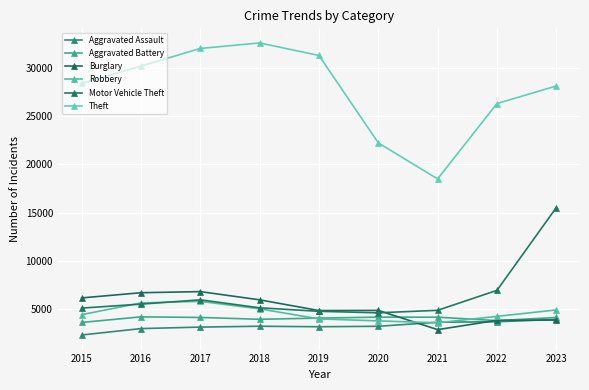

In Robbery, how many points are higher than both neighbors (excluding endpoints)?

1